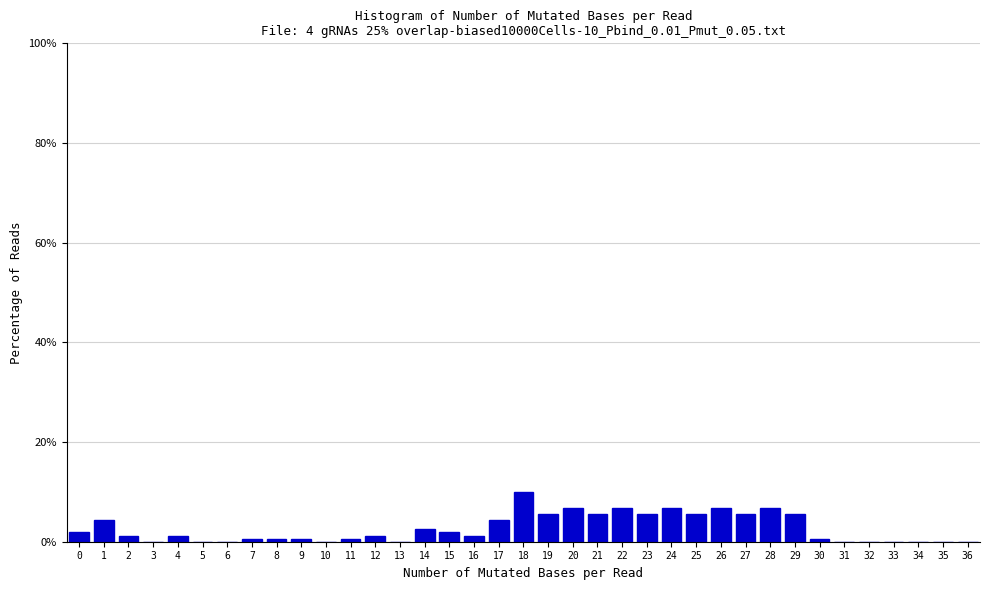

Reading left to right, list every bar in this chart as the range it spans on the x-axis followed by its height. The values are not printed on the chart, so give them approximately, as read against the axis.

-0.5 to 0.5: under 2
0.5 to 1.5: 4
1.5 to 2.5: under 2
2.5 to 3.5: 0
3.5 to 4.5: under 2
4.5 to 5.5: 0
5.5 to 6.5: 0
6.5 to 7.5: under 2
7.5 to 8.5: under 2
8.5 to 9.5: under 2
9.5 to 10.5: 0
10.5 to 11.5: under 2
11.5 to 12.5: under 2
12.5 to 13.5: 0
13.5 to 14.5: 2
14.5 to 15.5: under 2
15.5 to 16.5: under 2
16.5 to 17.5: 4
17.5 to 18.5: 10
18.5 to 19.5: 6
19.5 to 20.5: 6
20.5 to 21.5: 6
21.5 to 22.5: 6
22.5 to 23.5: 6
23.5 to 24.5: 6
24.5 to 25.5: 6
25.5 to 26.5: 6
26.5 to 27.5: 6
27.5 to 28.5: 6
28.5 to 29.5: 6
29.5 to 30.5: under 2
30.5 to 31.5: 0
31.5 to 32.5: 0
32.5 to 33.5: 0
33.5 to 34.5: 0
34.5 to 35.5: 0
35.5 to 36.5: 0